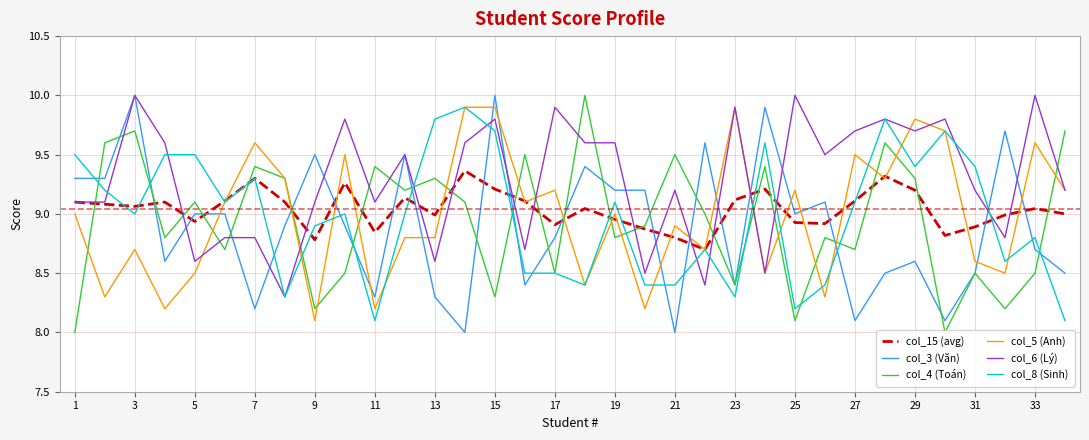

What is the lowest value of the col_8 (Sinh) series?

8.1